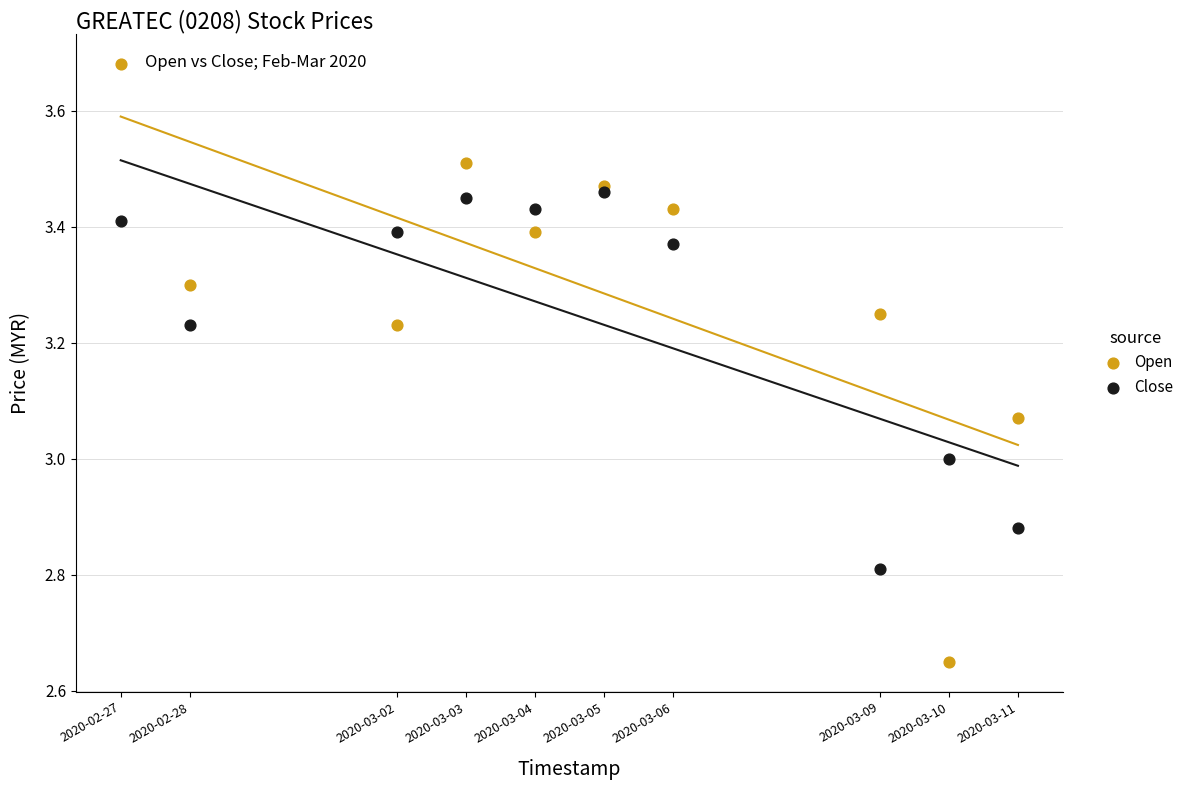

Which series has the largest Y range (max minus min)?

Open